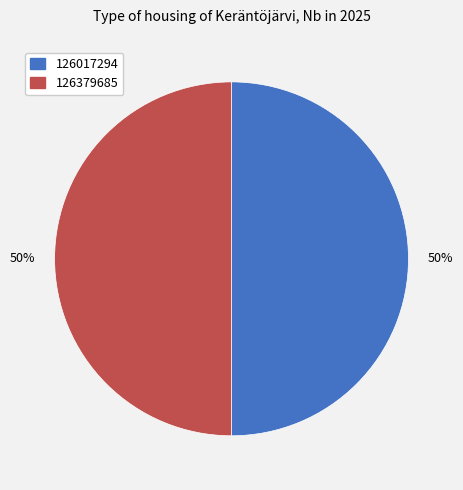

How many slices are in this pie chart?

2